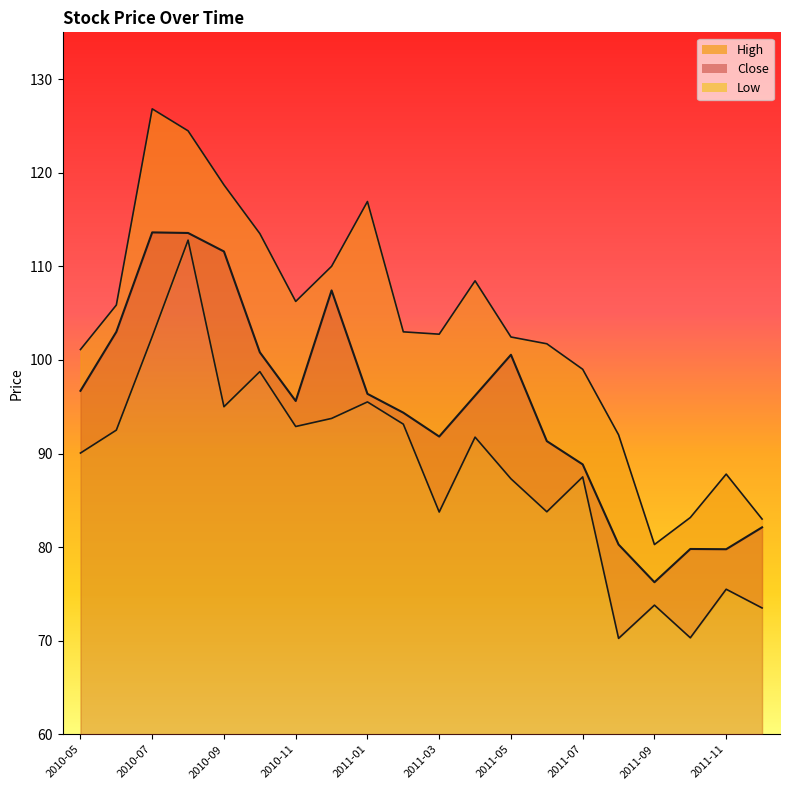

Rank the categories by Low value from lowest to highest.

2011-08, 2011-10, 2011-12, 2011-09, 2011-11, 2011-03, 2011-06, 2011-05, 2011-07, 2010-05, 2011-04, 2010-06, 2010-11, 2011-02, 2010-12, 2010-09, 2011-01, 2010-10, 2010-07, 2010-08